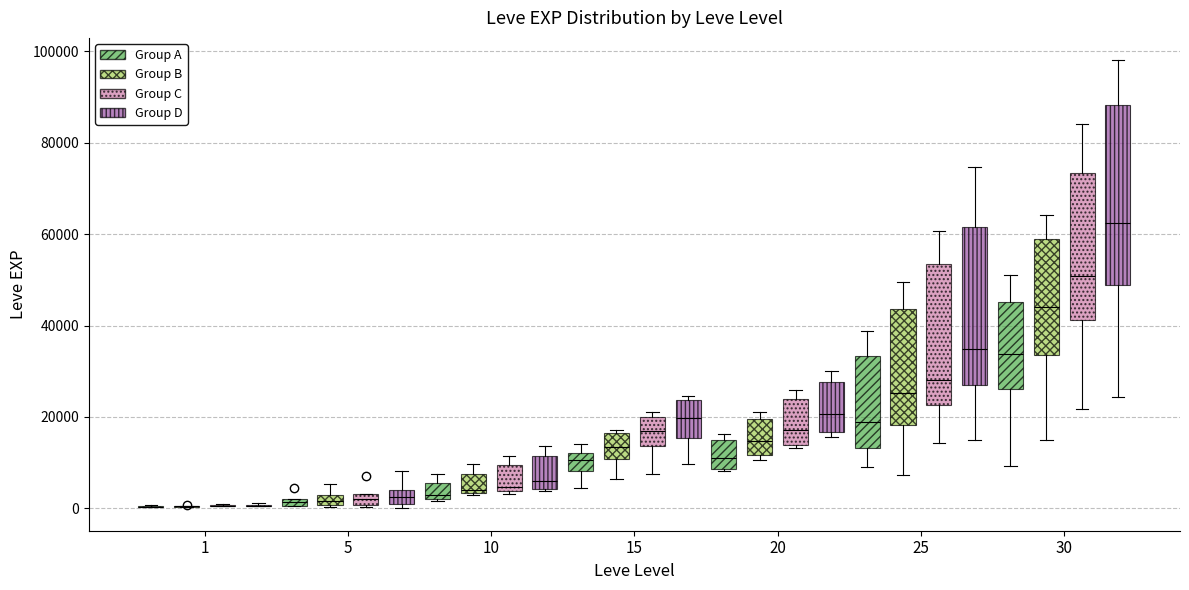

Comparing the boxes themselves (not the whiskers), which one is the tallest?

30 (Group D)